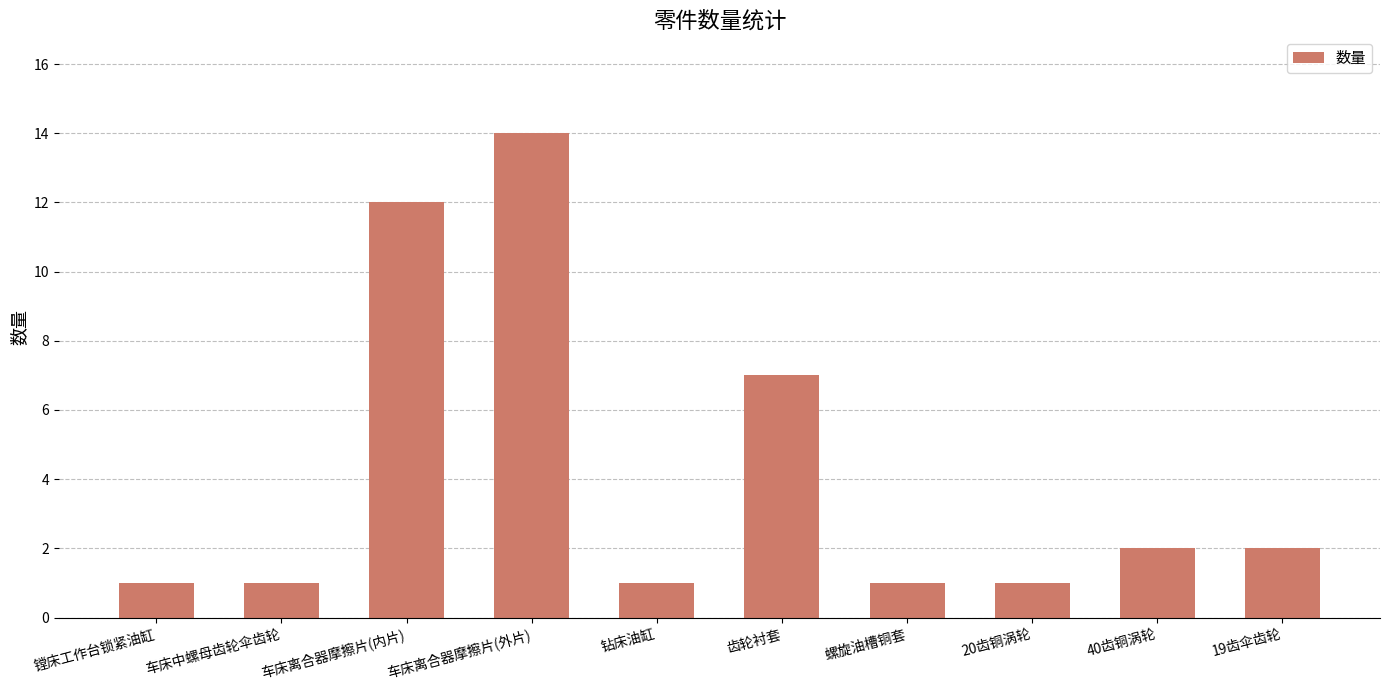

What is the ratio of the value at 车床离合器摩擦片(内片) to the value at 19齿伞齿轮?

6.0